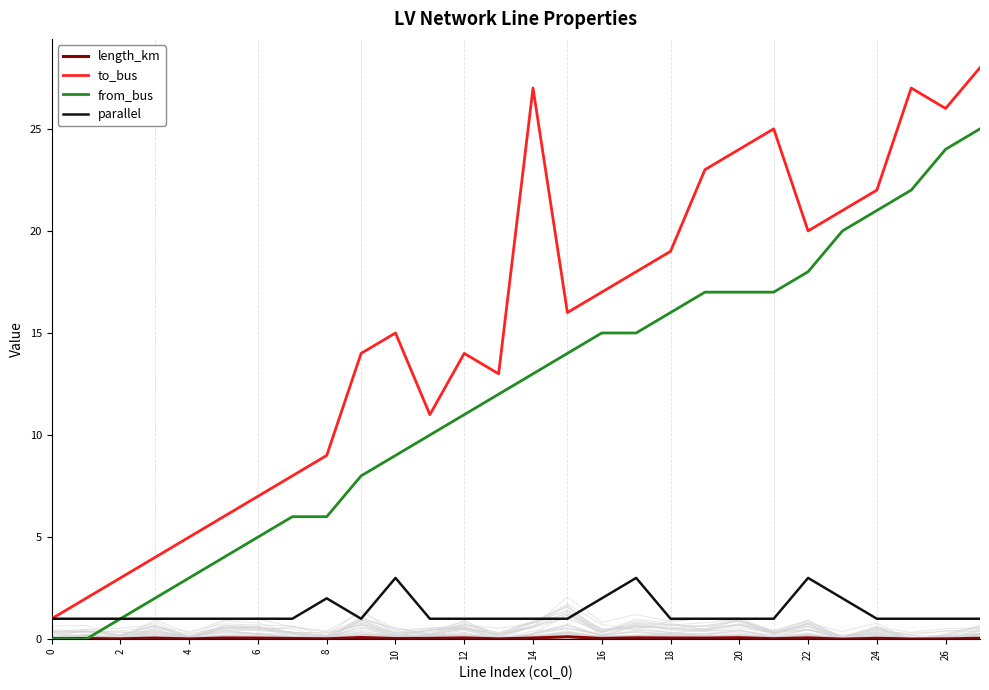

What is the minimum value for parallel?

1.0